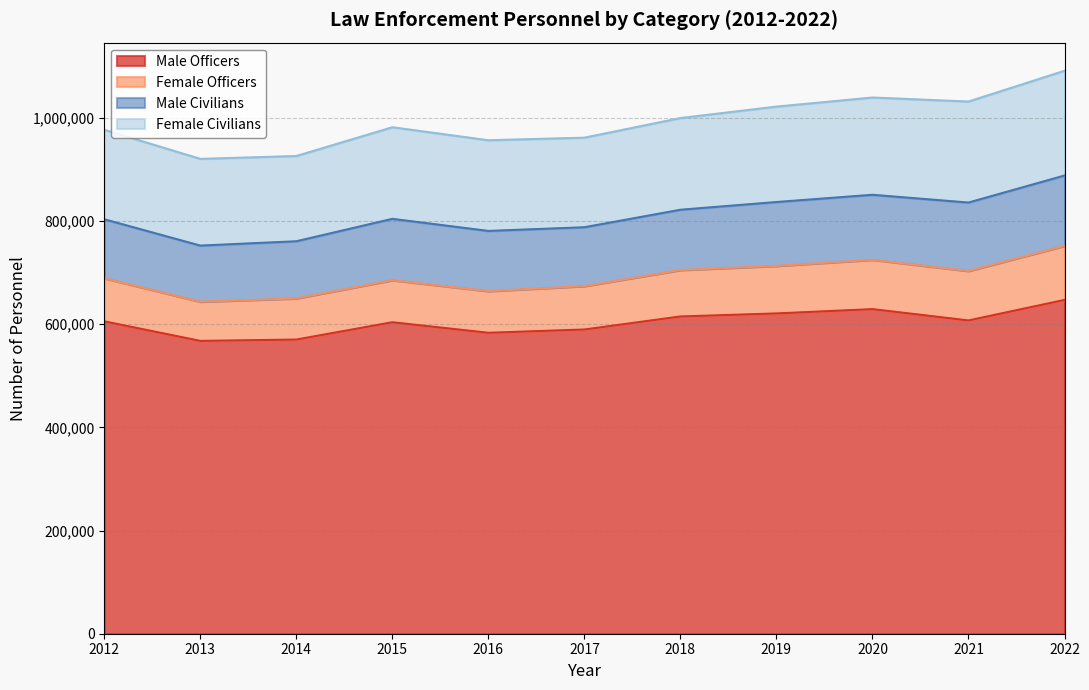

At how many categories does at least one series exceed 96762?

11